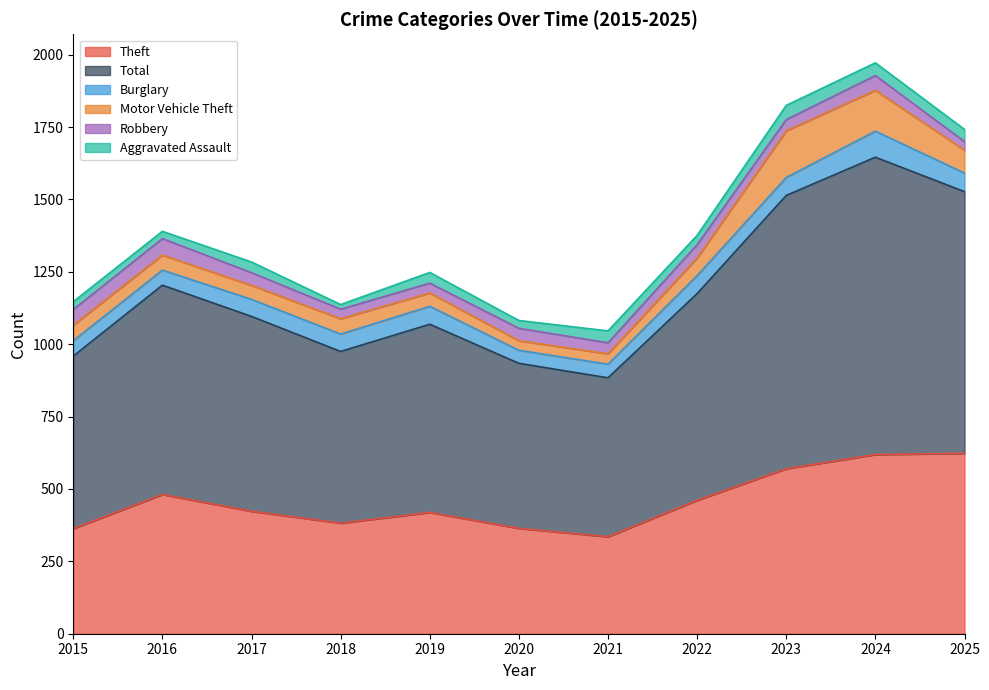

Reading right to left, transcribe all the data shown in this chart.

Theft: 623	619	570	461	335	364	419	382	423	481	363
Total: 904	1027	944	714	549	570	650	593	673	723	596
Burglary: 64	90	62	62	47	45	62	60	59	52	53
Motor Vehicle Theft: 79	141	161	61	36	33	46	53	48	52	54
Robbery: 30	51	39	46	38	43	34	33	44	57	54
Aggravated Assault: 42	44	49	32	41	27	37	16	37	25	27